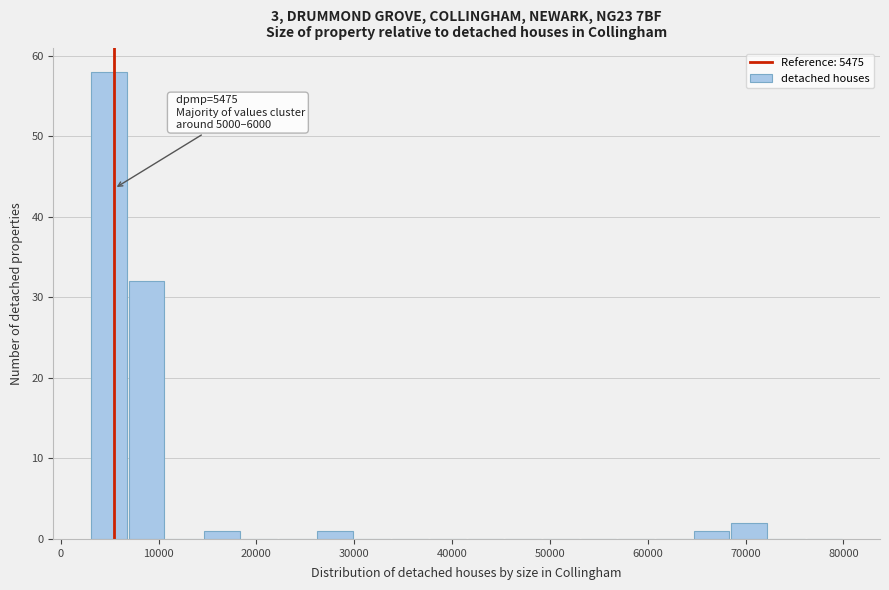

Read against the x-axis, roughly where is the centre of the tallest bar?

5000